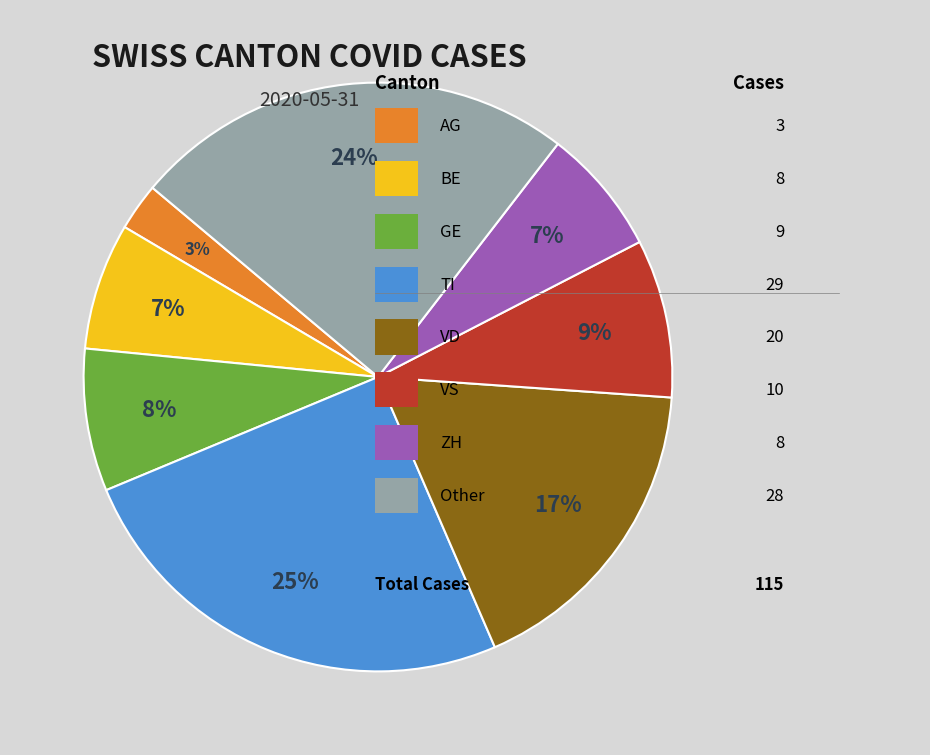

Is there any slice that represents more than half of the pie?

No